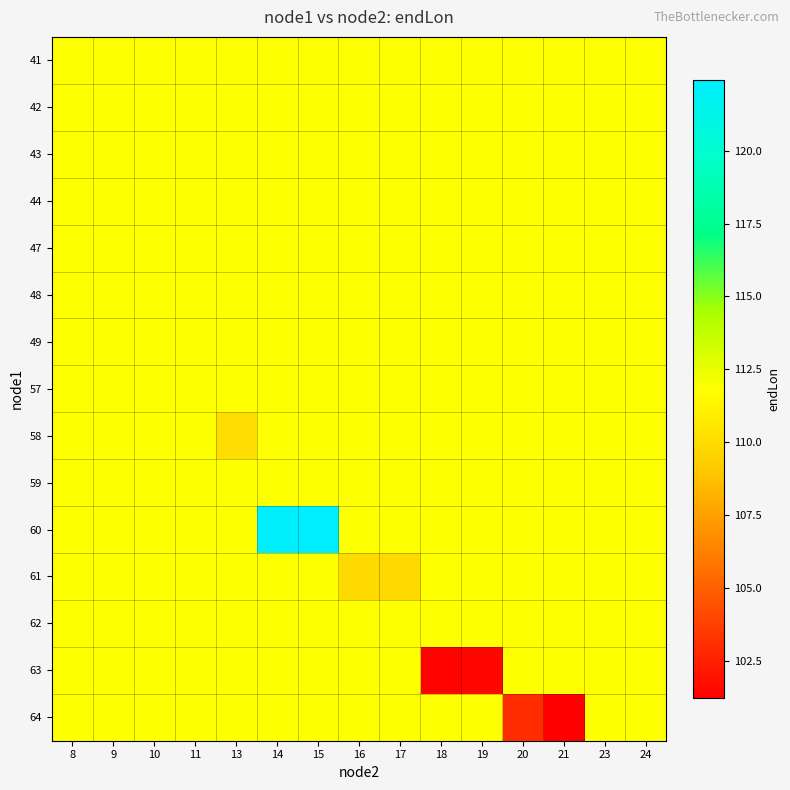

How many categories are shown in the chart?

15